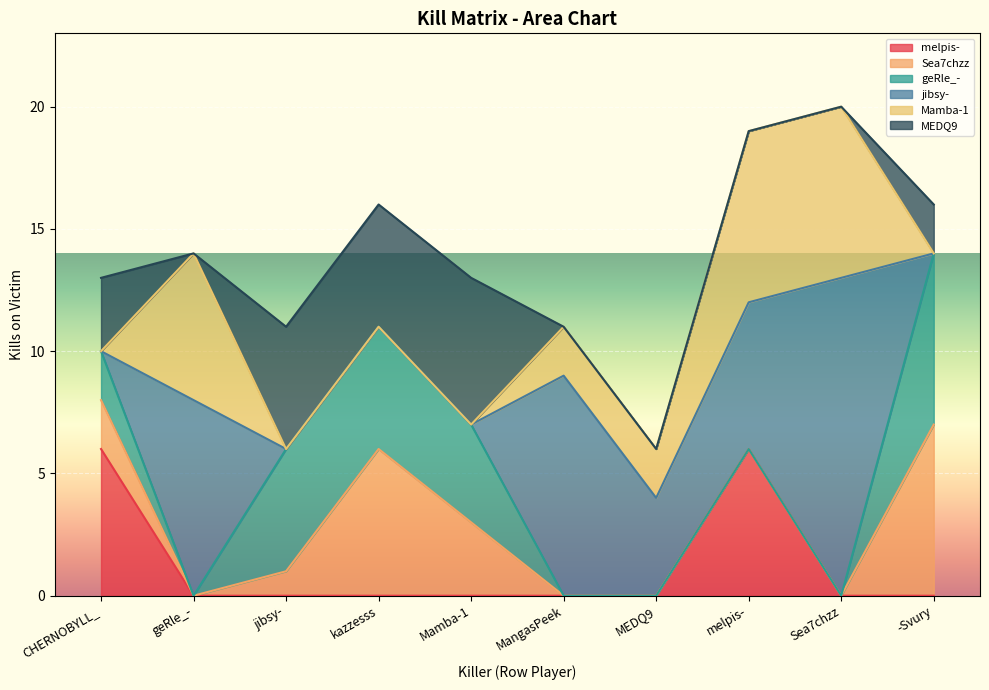

How many positive values does the geRle_- series have?

5